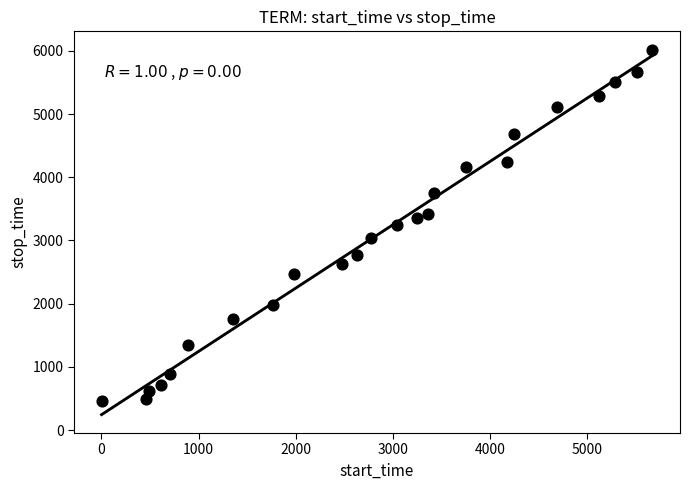

List the coordinates of all points as (X, Y) pairs, reading left to right.

(1, 455)  (456, 486)  (487, 616)  (617, 708)  (709, 894)  (895, 1349)  (1350, 1764)  (1765, 1984)  (1985, 2477)  (2478, 2625)  (2626, 2771)  (2772, 3043)  (3044, 3251)  (3252, 3355)  (3356, 3426)  (3427, 3751)  (3752, 4168)  (4169, 4240)  (4241, 4684)  (4685, 5116)  (5117, 5286)  (5287, 5506)  (5507, 5669)  (5670, 6020)